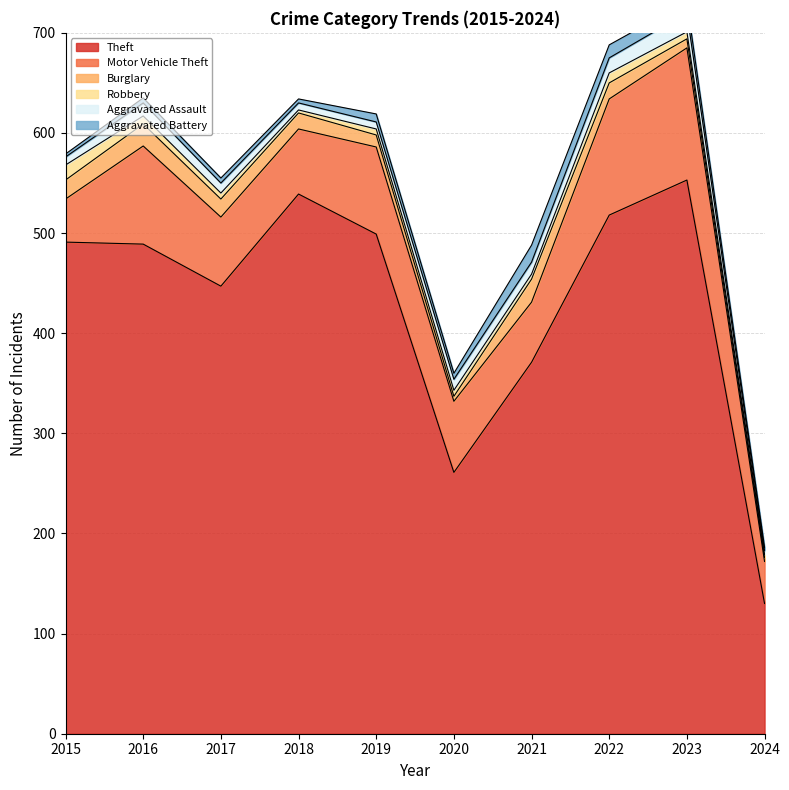

How many data points in Robbery are above 6?

4